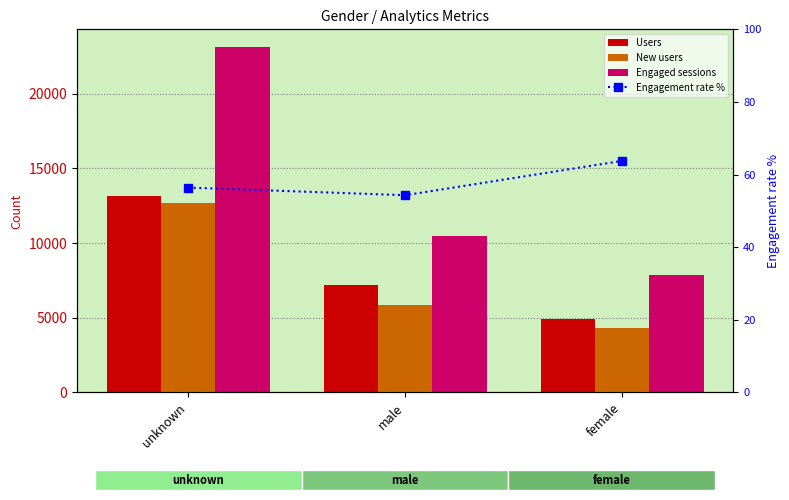

Is the value of Engaged sessions at female greater than the value of Users at unknown?

No